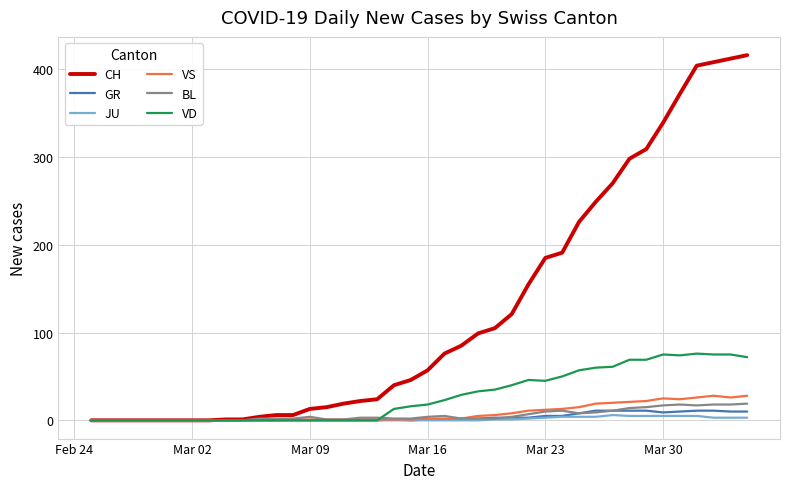

Which series has the largest total across all categories?

CH